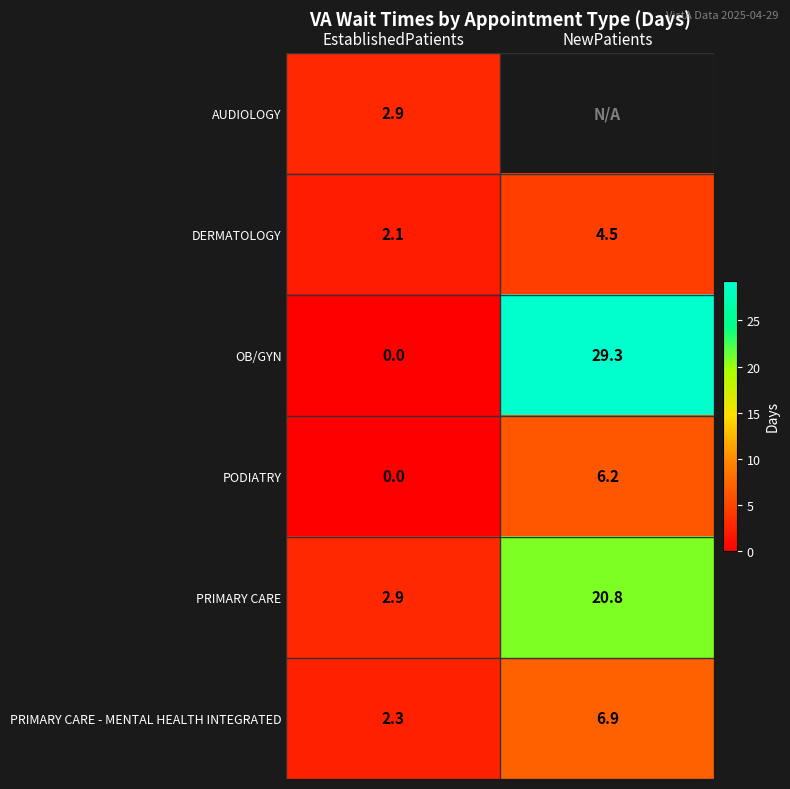

What is the average value of the PRIMARY CARE - MENTAL HEALTH INTEGRATED series?

4.6